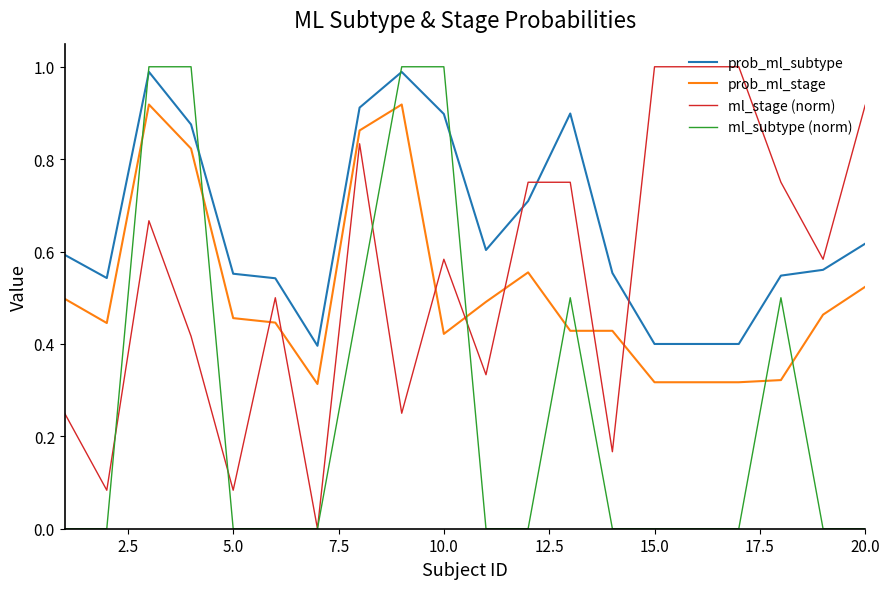

Which series has the largest total across all categories?

prob_ml_subtype